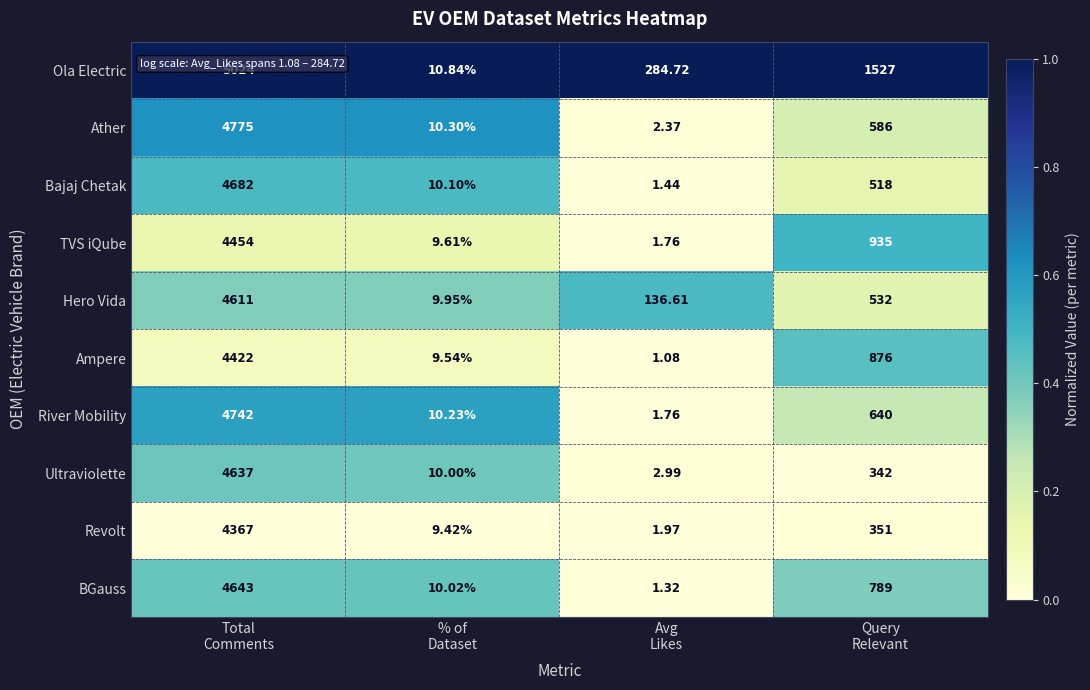

Which series has the largest total across all categories?

Ola Electric